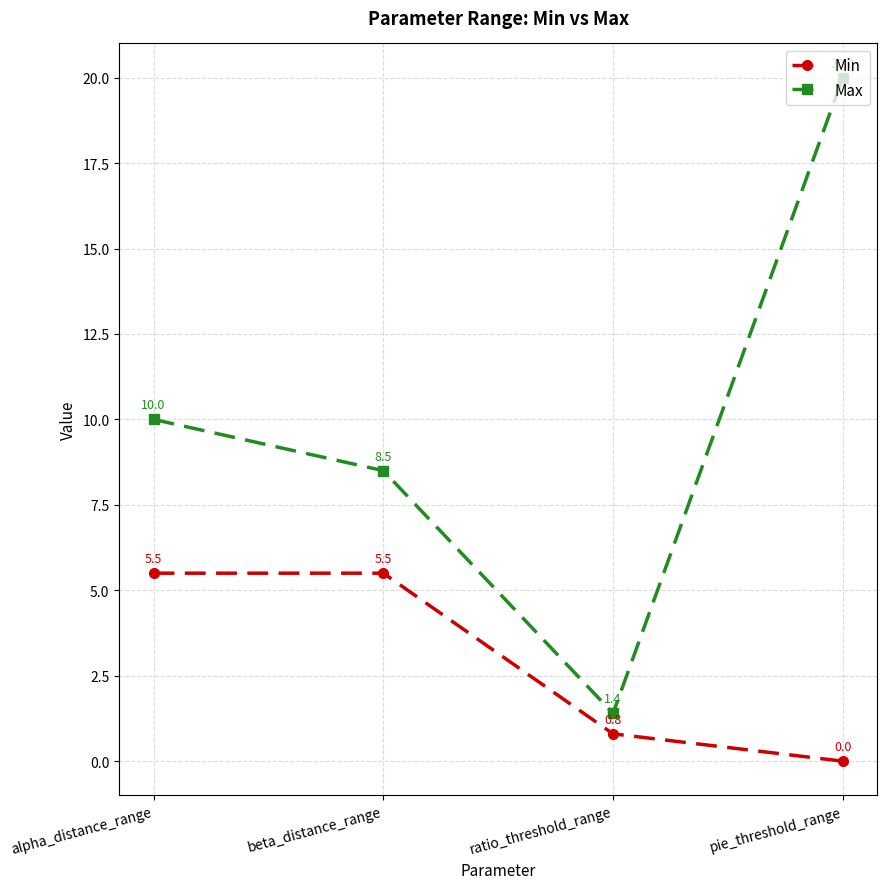

What is the sum of all Min values?

11.8